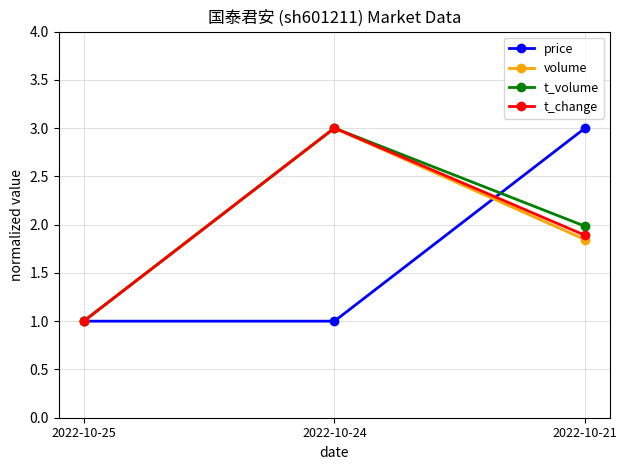

Is this an area chart (filled region under the line)?

No